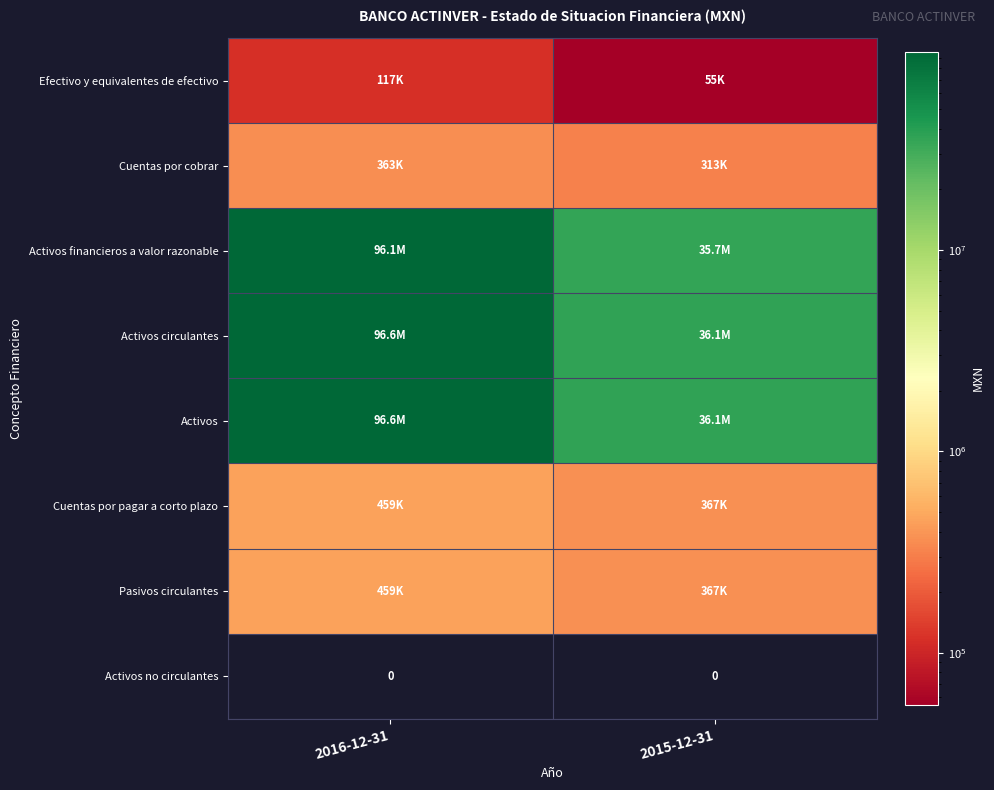

What is the total value across all series at 2015-12-31?

109079000